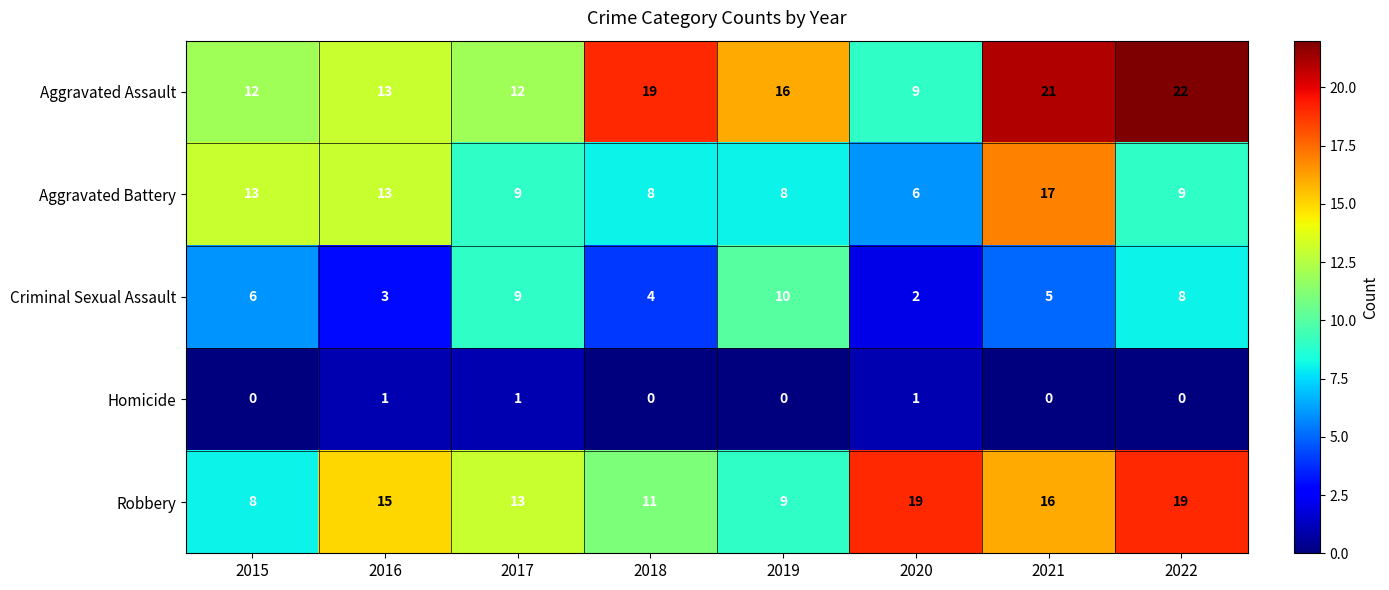

What is the difference between the second highest and second lowest values in the Criminal Sexual Assault series?

6